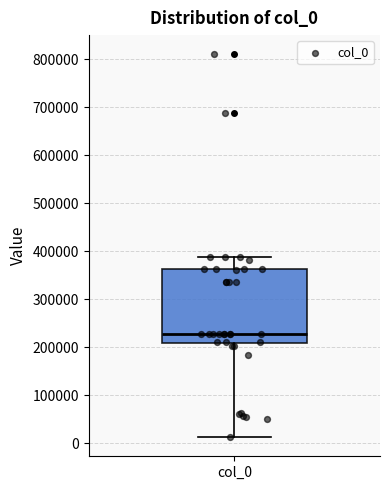

Where does the median line of the box for col_0 sit on the y-axis? The values are not printed on the chart, so give them approximately, as read against the axis.

230000